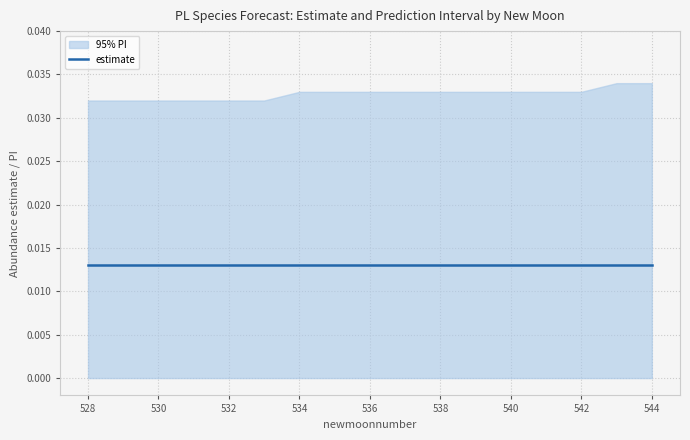

Does the chart display data point markers on the line(s)?

No